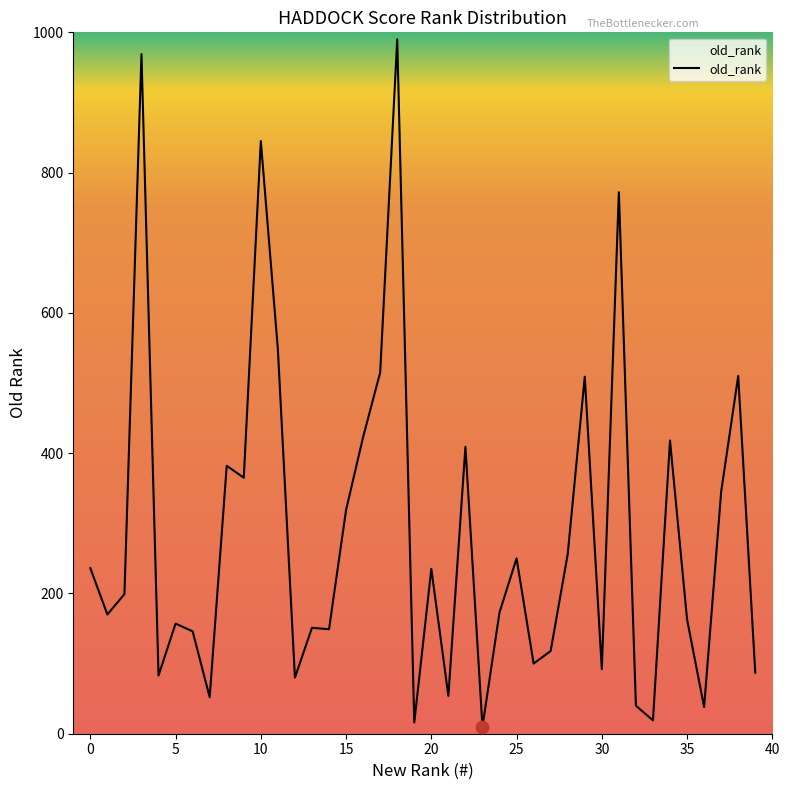

What is the maximum value shown in the chart?

990